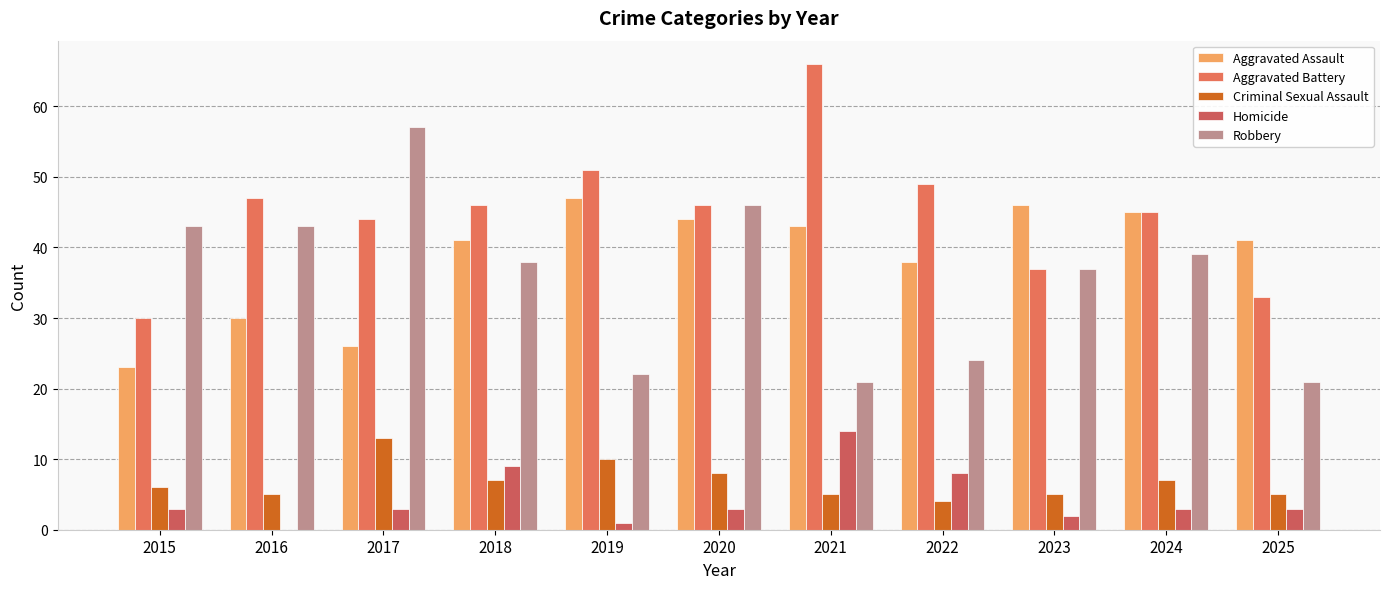

The Robbery series shows 67 at 2024. True or false?

False